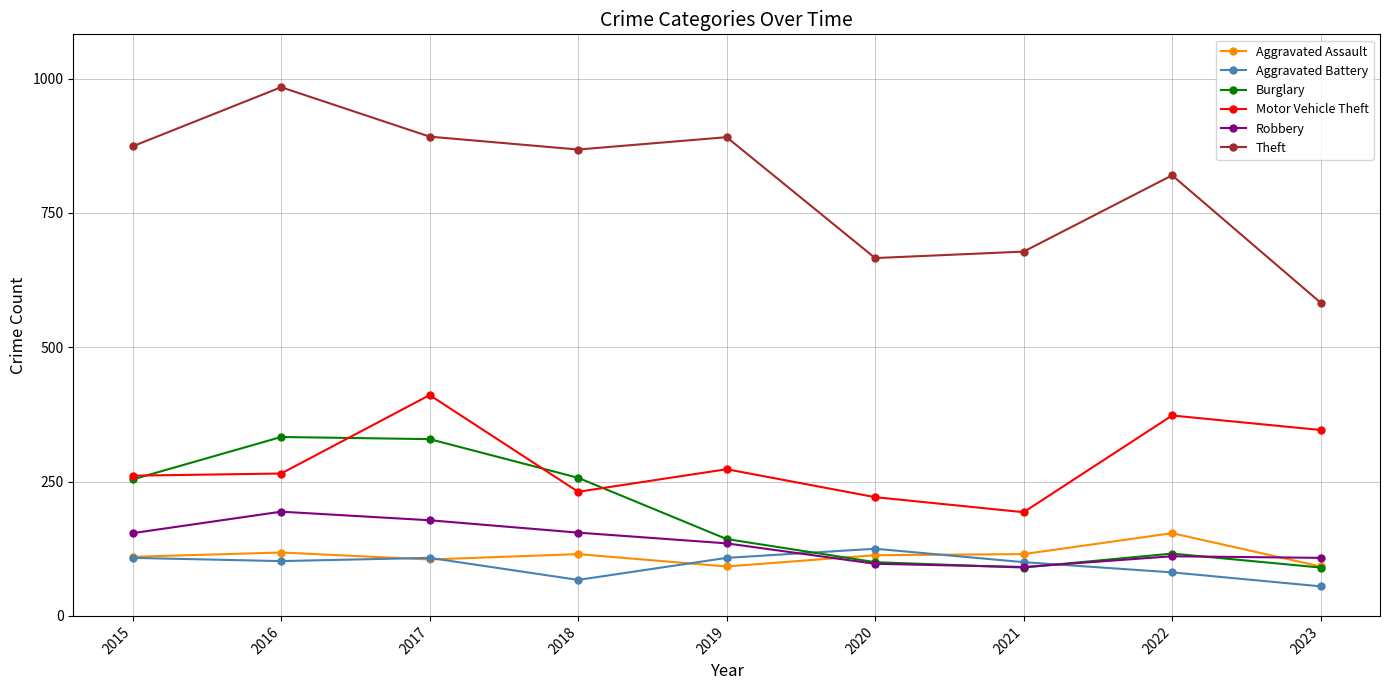

What is the smallest value displayed?

55